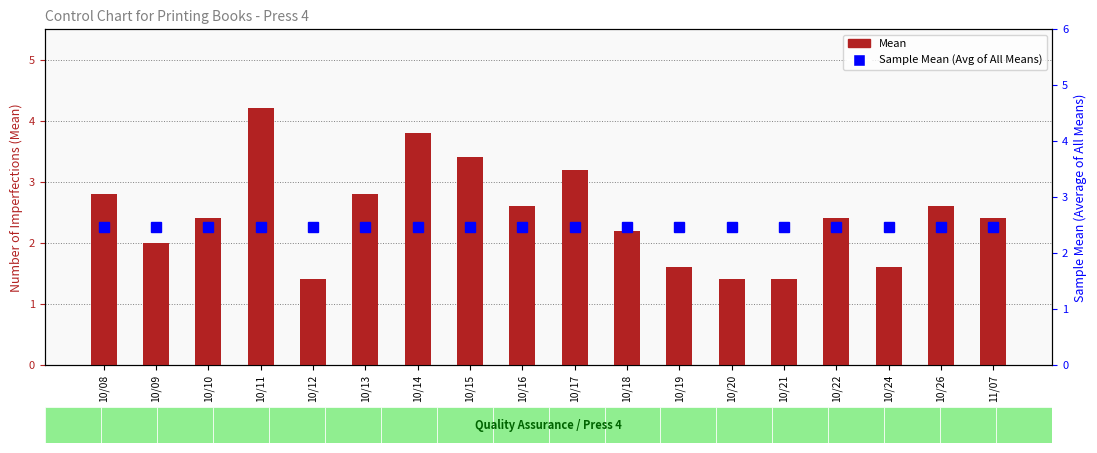

How many series are shown in this chart?

2